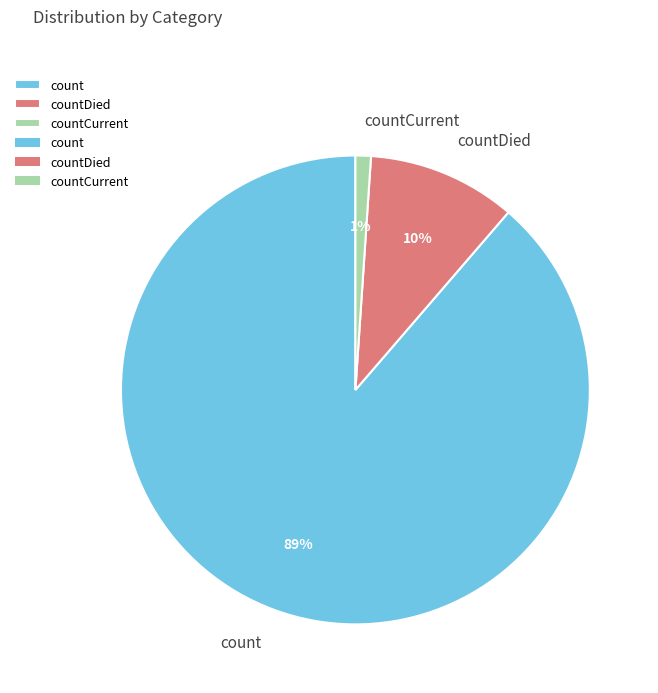

Which category has the biggest portion of the pie?

count